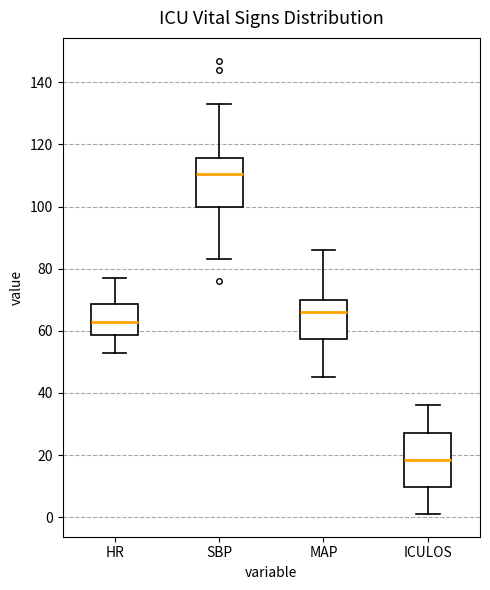

Reading left to right, read every box against the y-axis: the position of its median line, the range the box covers, and the ends of its whiskers. The values are not printed on the chart, so give them approximately, as read against the axis.

HR: median 62, box 58 to 68, whiskers 54 to 78
SBP: median 110, box 100 to 116, whiskers 84 to 134
MAP: median 66, box 58 to 70, whiskers 46 to 86
ICULOS: median 18, box 10 to 28, whiskers 2 to 36